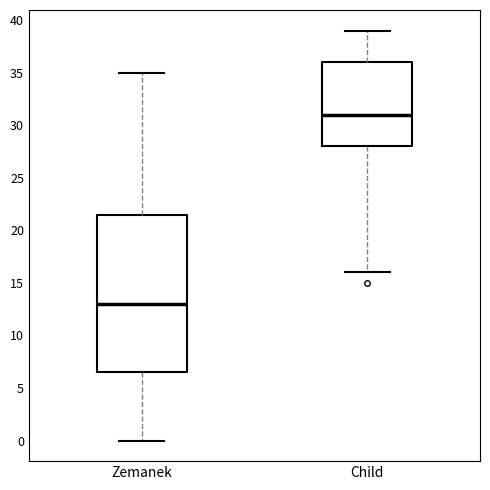

Comparing the boxes themselves (not the whiskers), which one is the tallest?

Zemanek